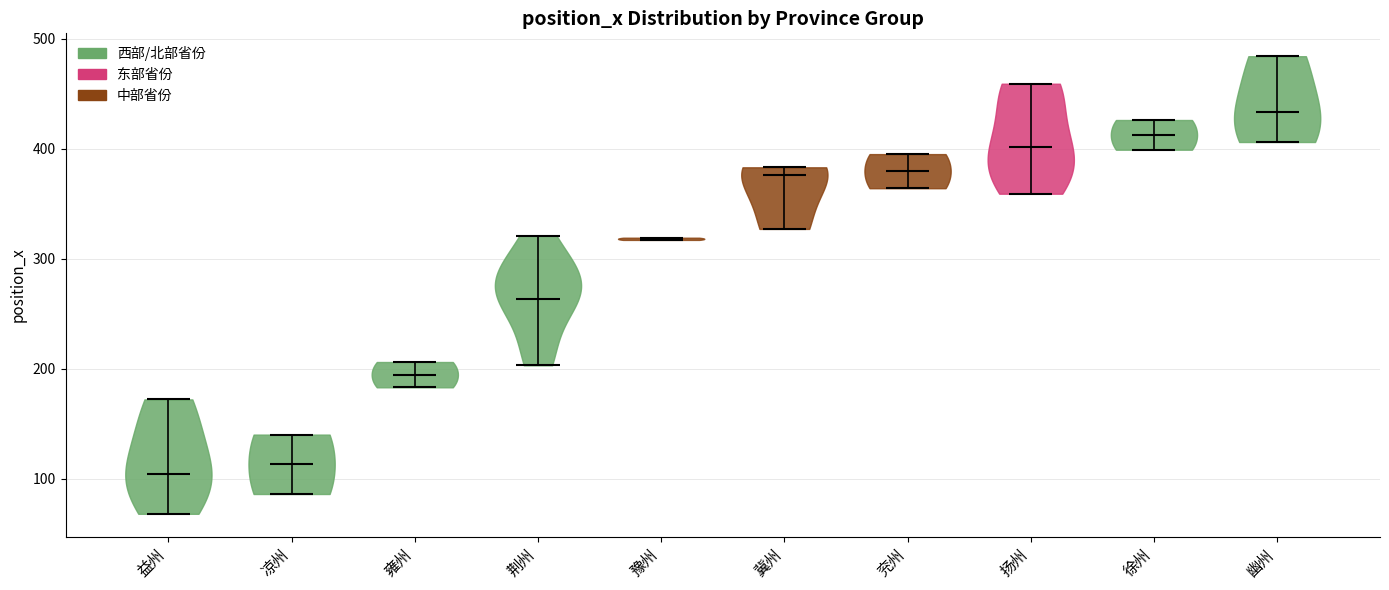

Where does the median line of the violin for 徐州 sit on the y-axis? The values are not printed on the chart, so give them approximately, as read against the axis.

410